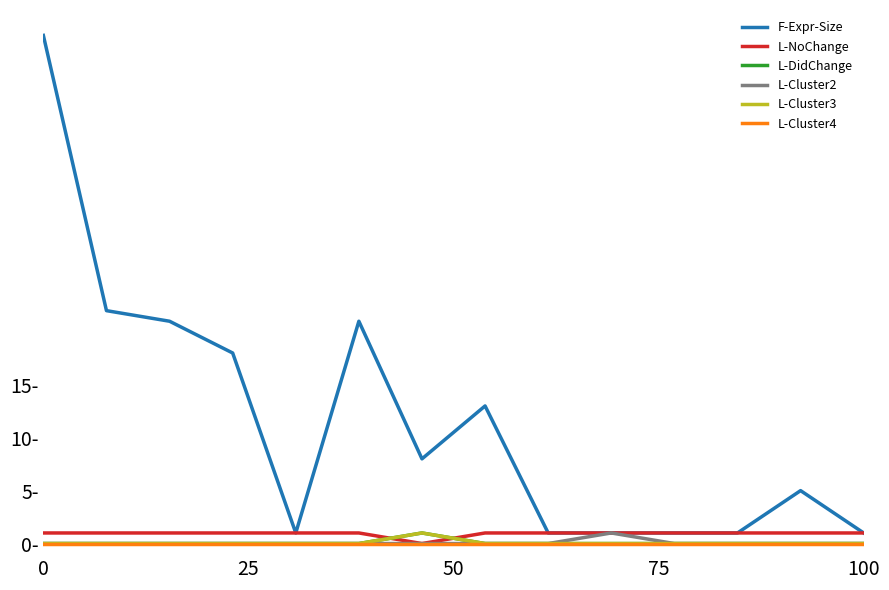

True or false: L-Cluster4 and L-Cluster2 intersect in this chart.

False